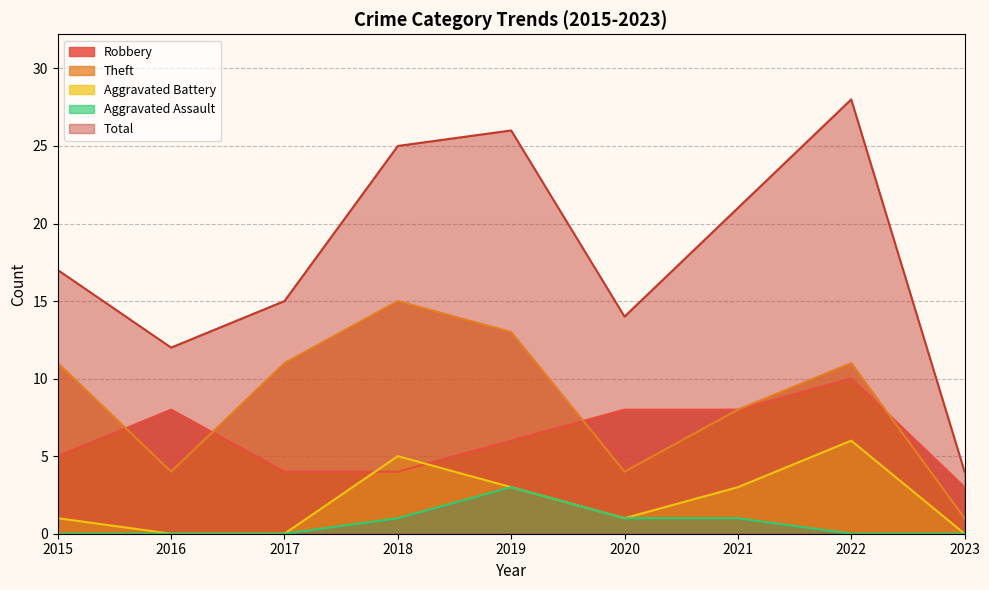

True or false: Total and Robbery intersect in this chart.

False